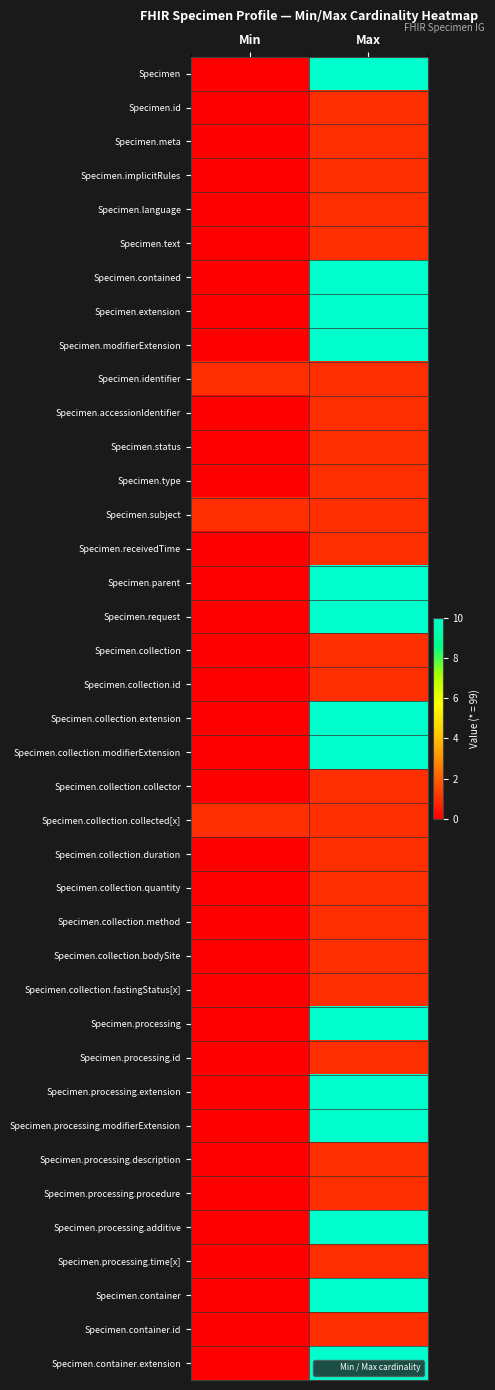

Which series changed the most between Min and Max?

Specimen